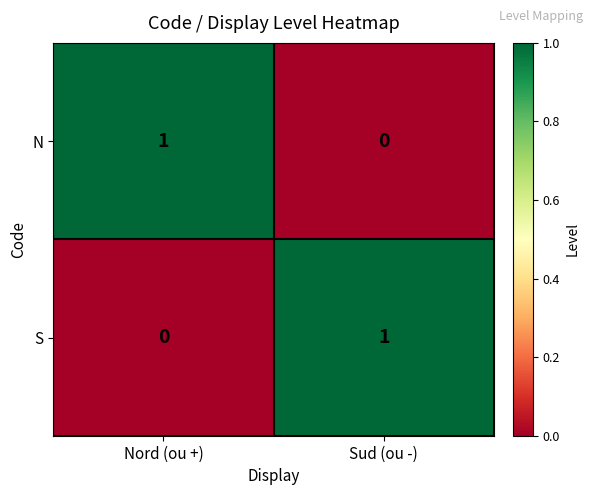

What is the greatest value displayed?

1